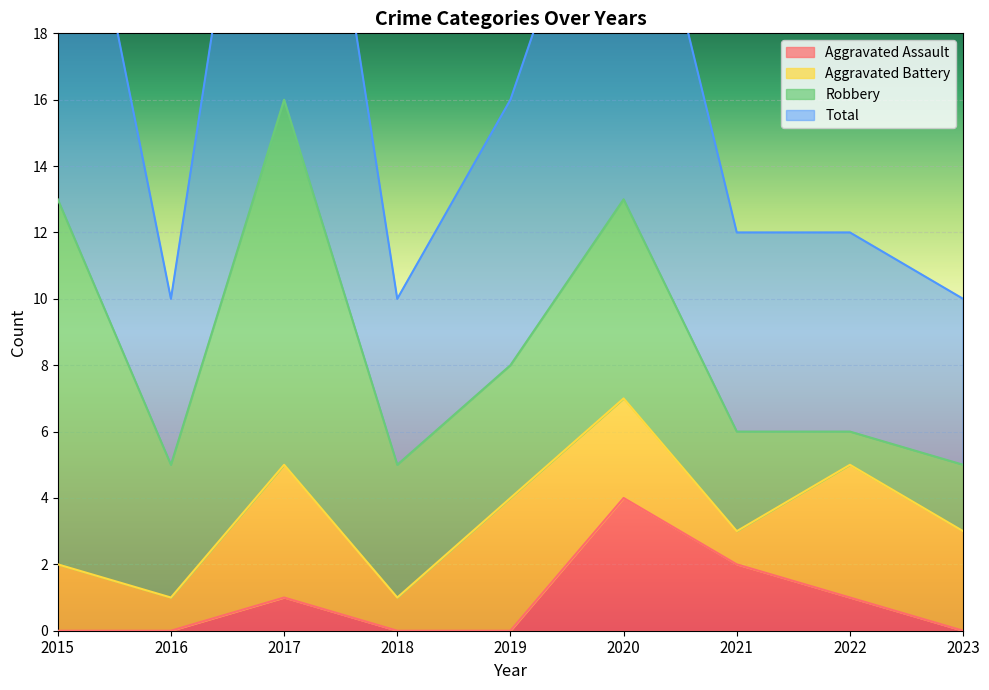

In Total, how many points are lower than both neighbors (excluding endpoints)?

2